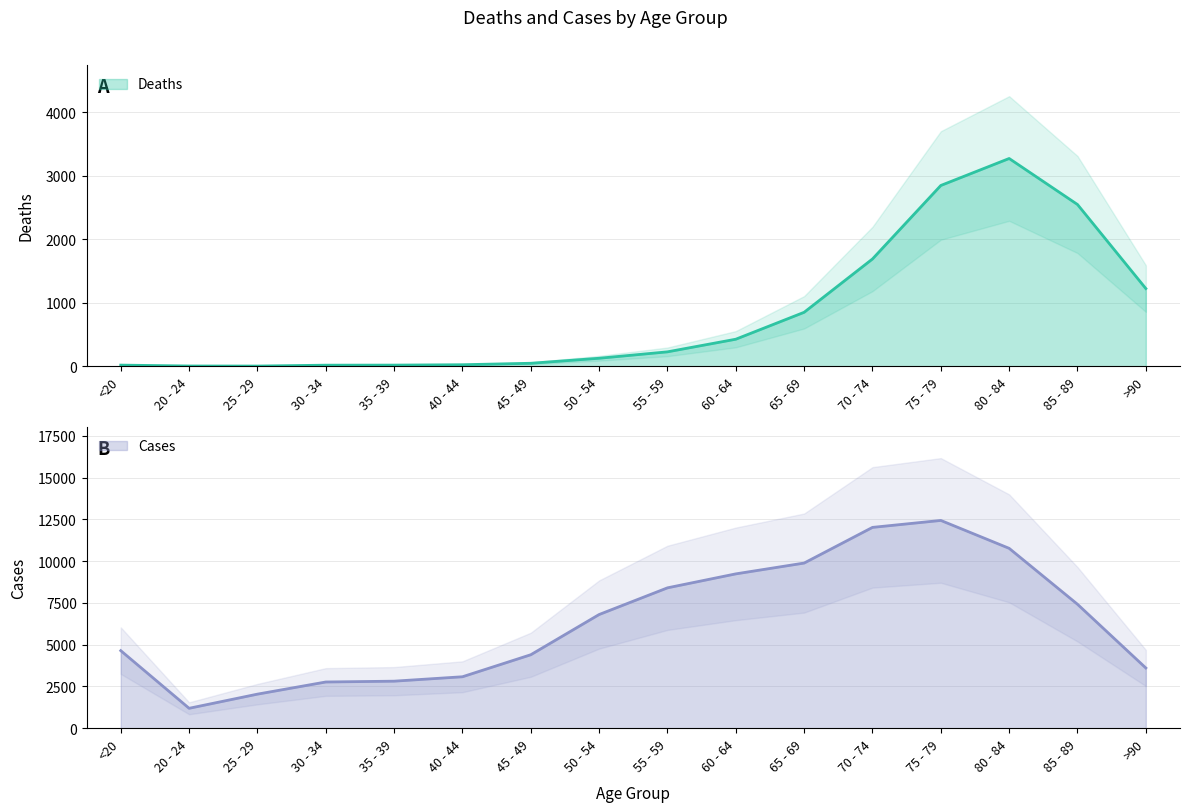

In Cases, how many points are higher than both neighbors (excluding endpoints)?

1